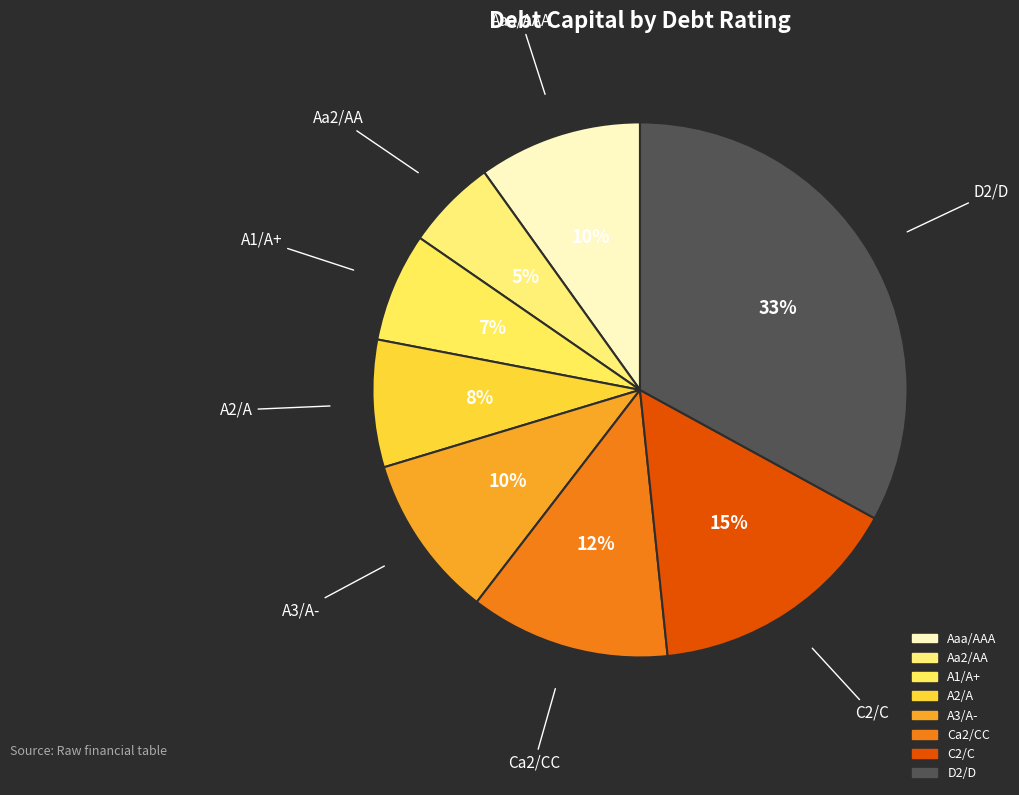

To the nearest percent, what is the combined percentage of A1/A+ and D2/D?

40%